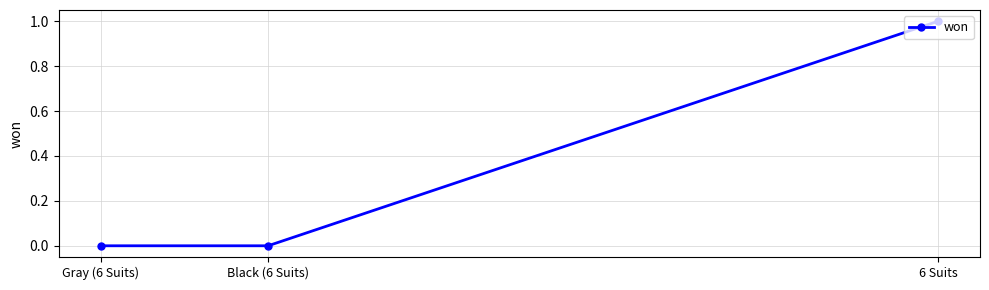

List the labels in order of value, largest first.

6 Suits, Black (6 Suits), Gray (6 Suits)